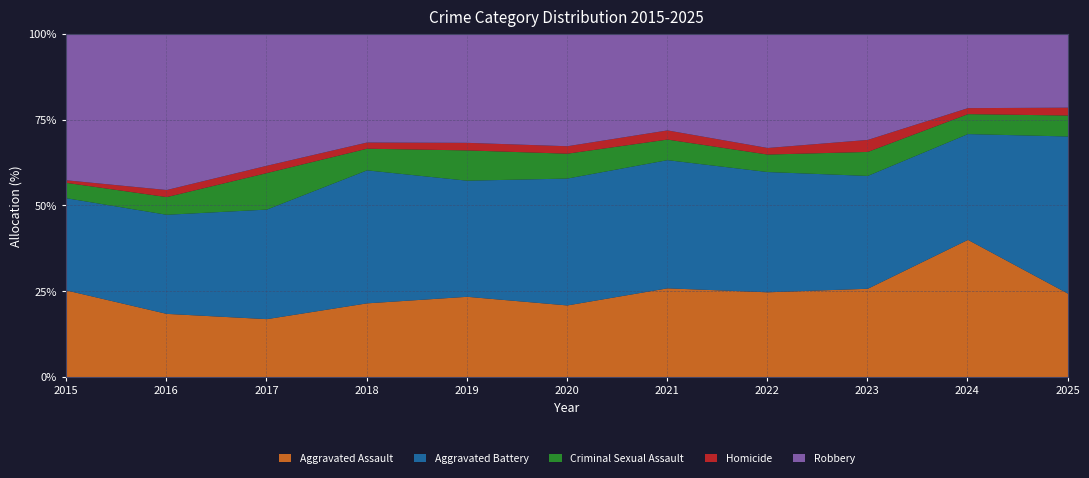

In Criminal Sexual Assault, how many points are lower than both neighbors (excluding endpoints)?

3